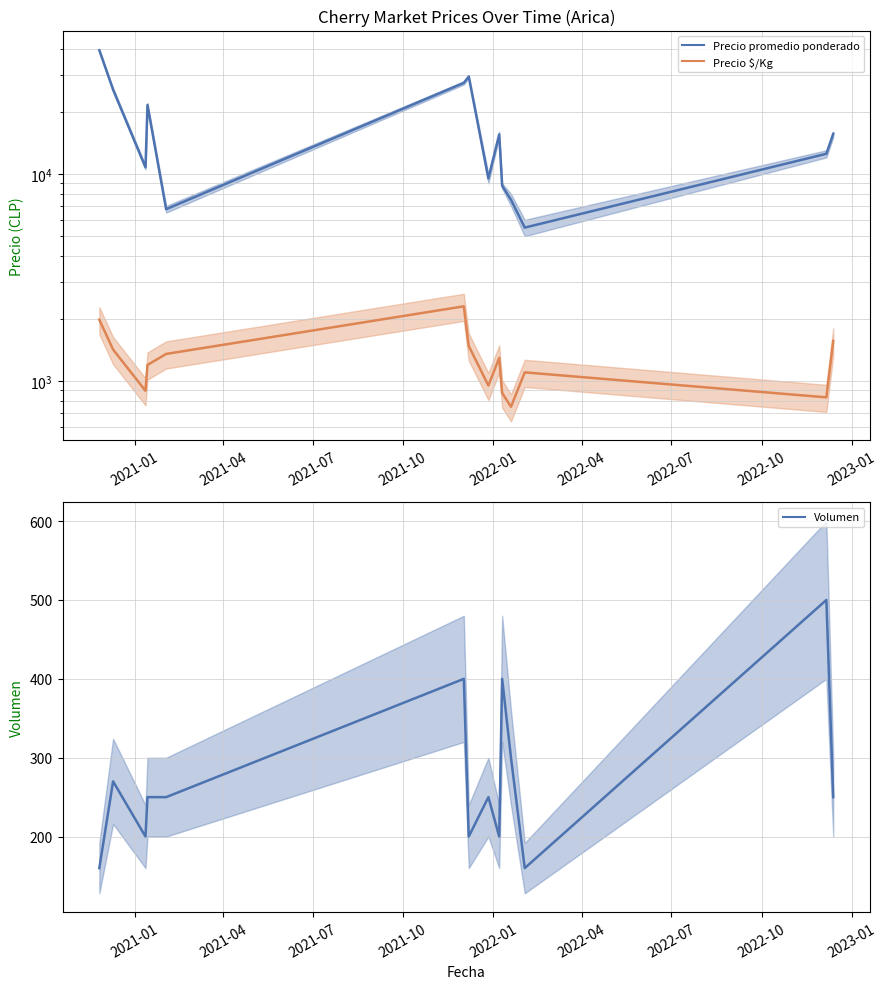

How many lines are shown in the chart?

3